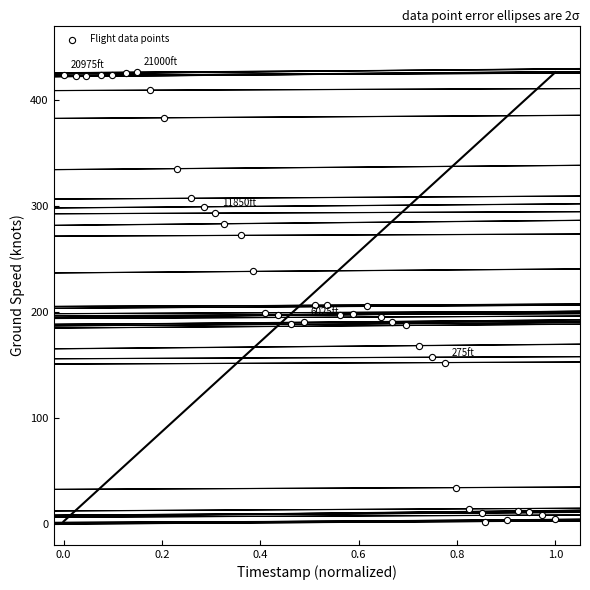

What is the range of Y values (max minus min)?

424